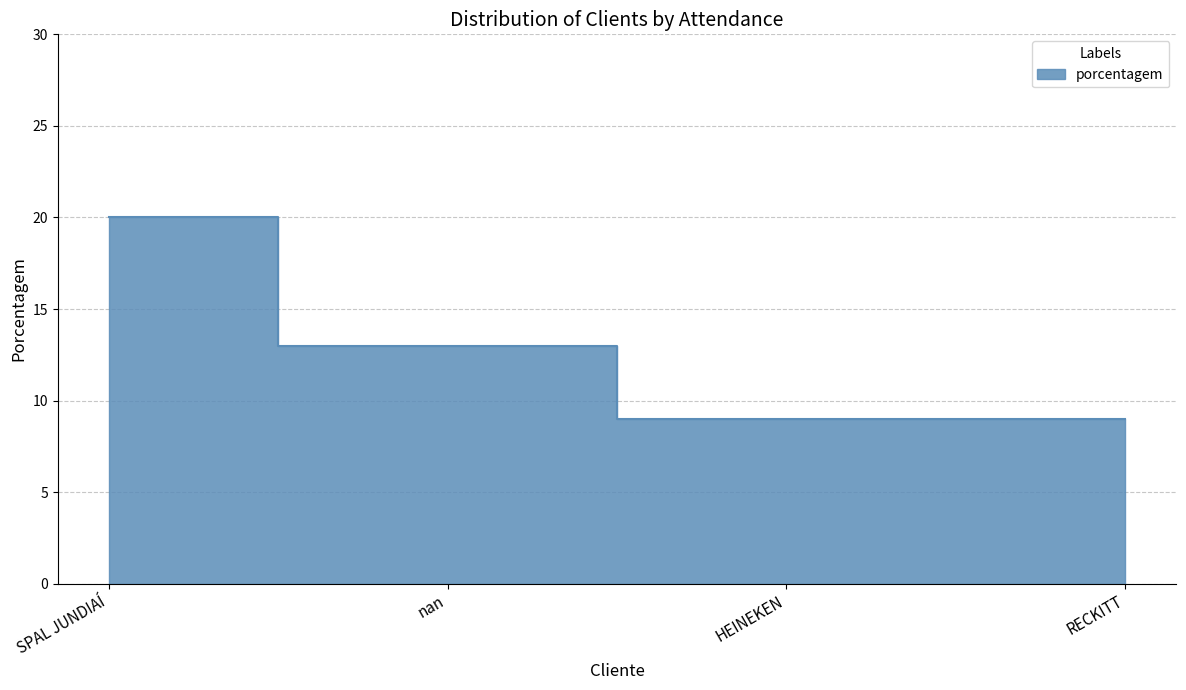

What is the change in value from nan to HEINEKEN?

-4